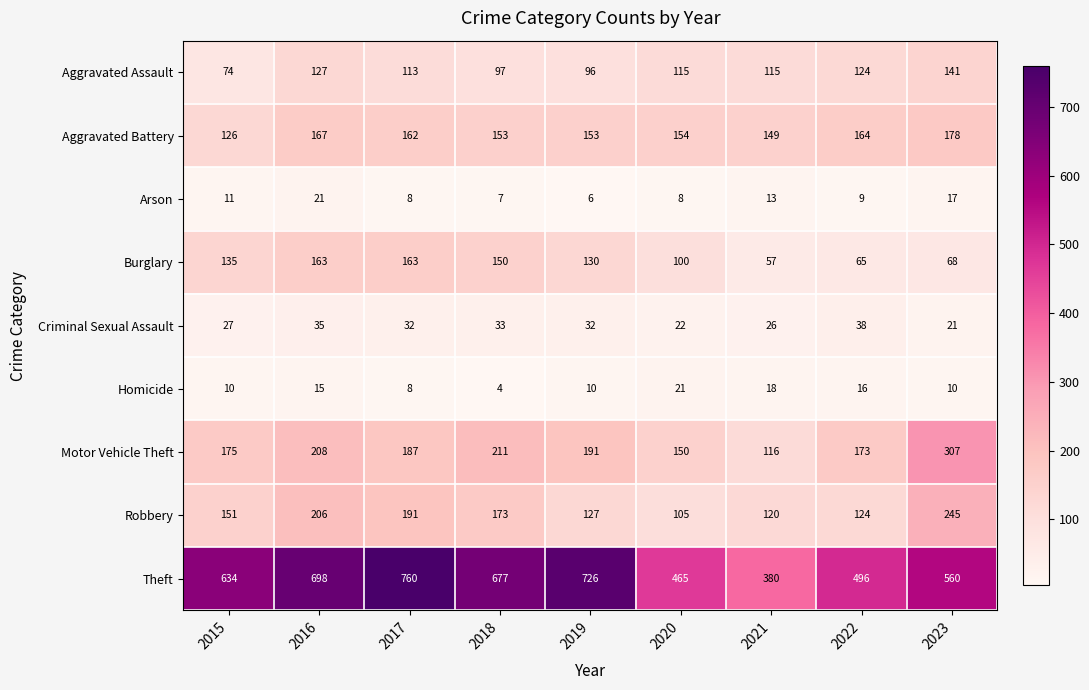

Between 2016 and 2019, which series saw the biggest shift?

Robbery